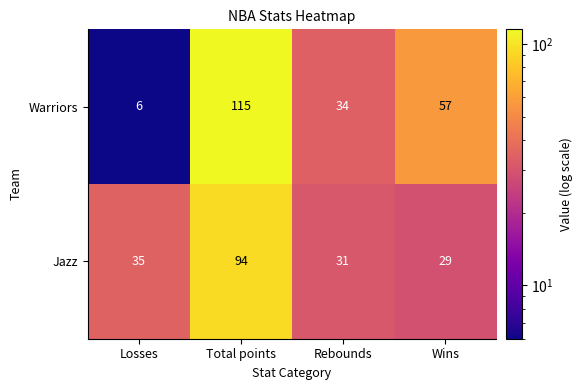

What is the minimum value shown in the chart?

6